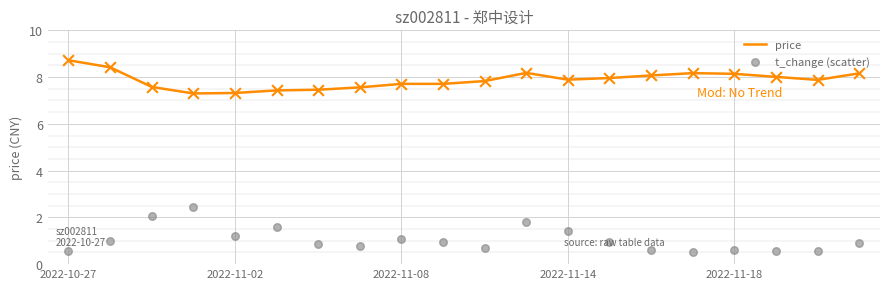

Which series reaches the minimum Y coordinate?

t_change (scatter)